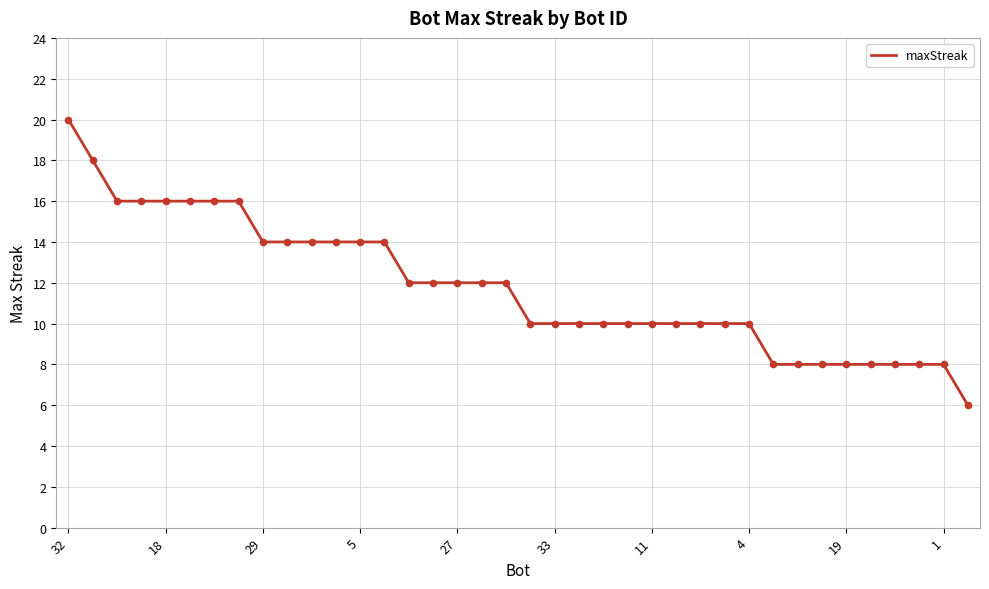

What is the difference between the maximum and minimum values?

14